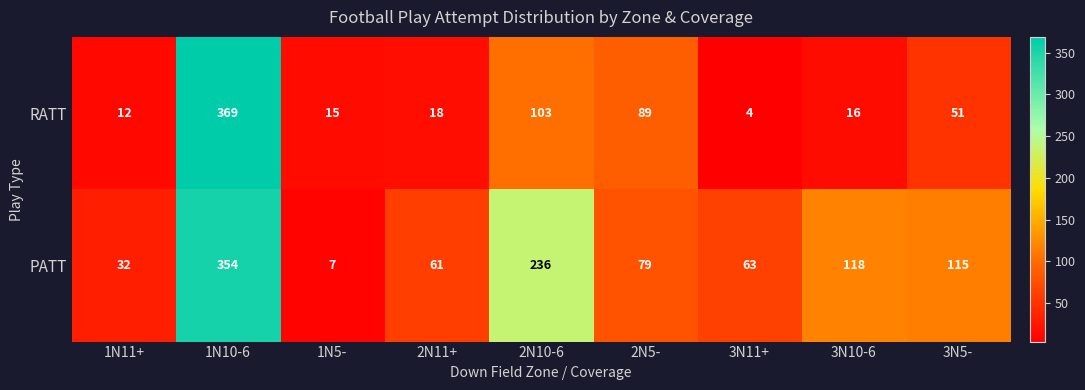

At which category is the sum across all series the highest?

1N10-6